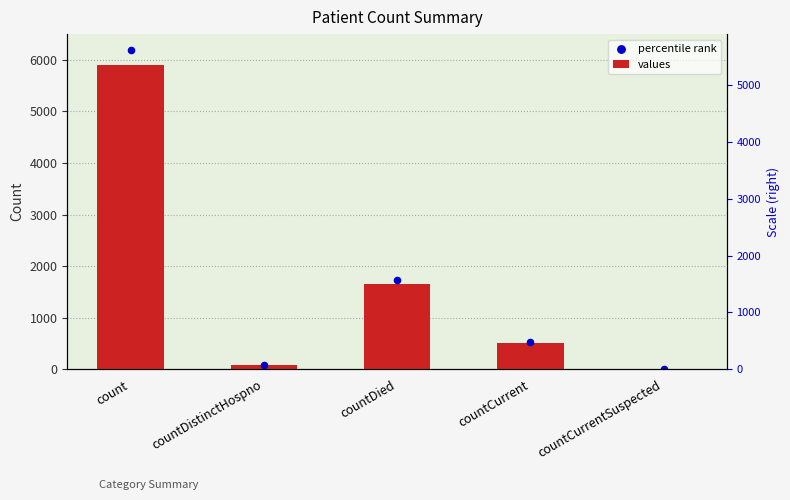

What is the total value across all series at countDistinctHospno?

157.8